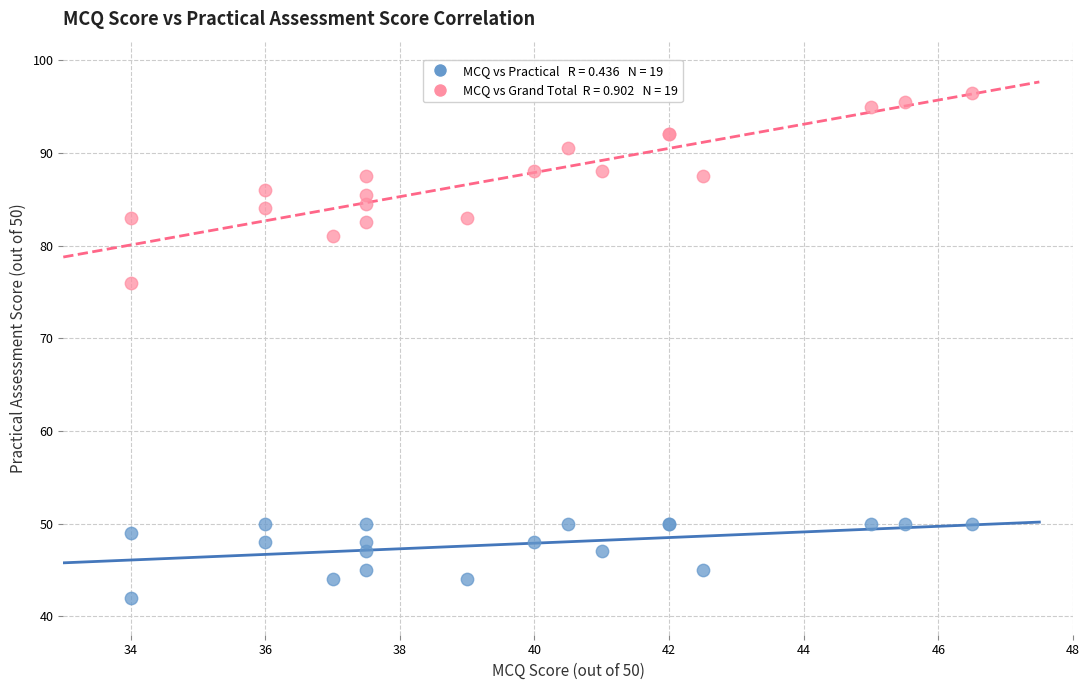

Across all series, what Y value is closest to 69?

76.0